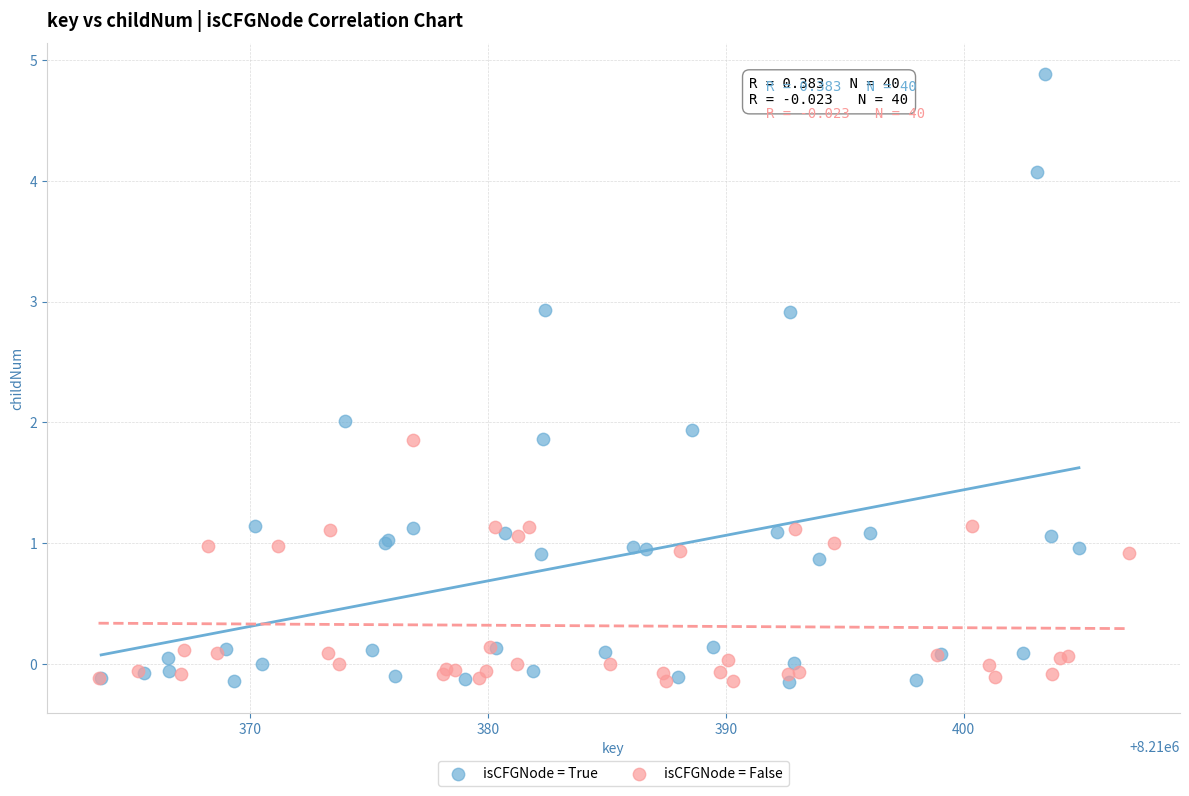

What are all the series names shown in the legend?

isCFGNode = True, isCFGNode = False